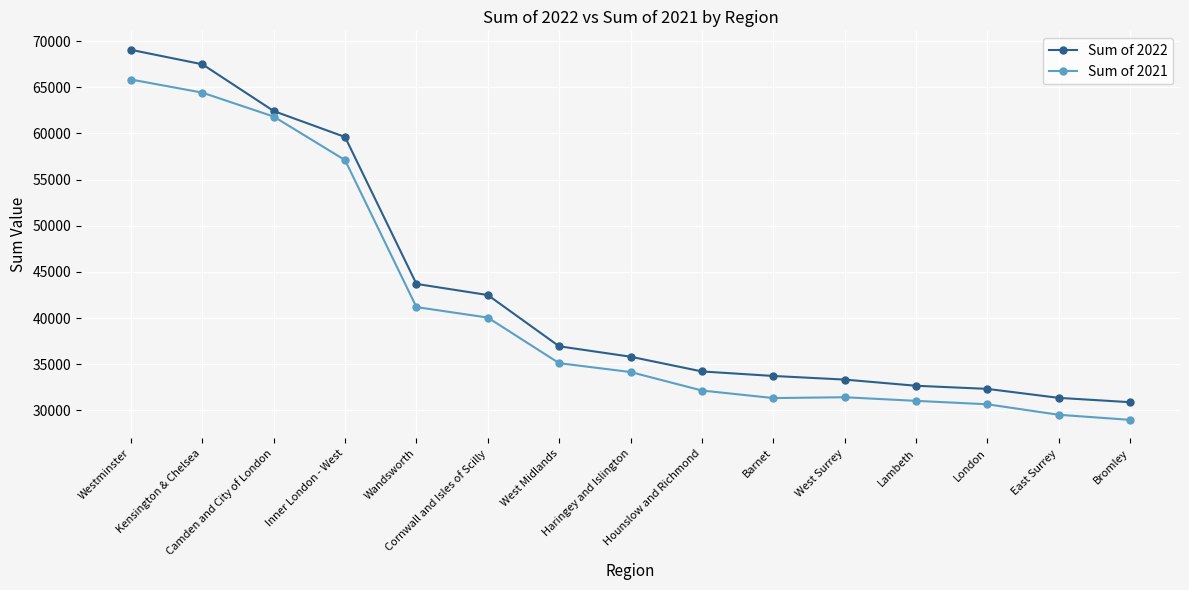

Which series has the widest spread of values?

Sum of 2022